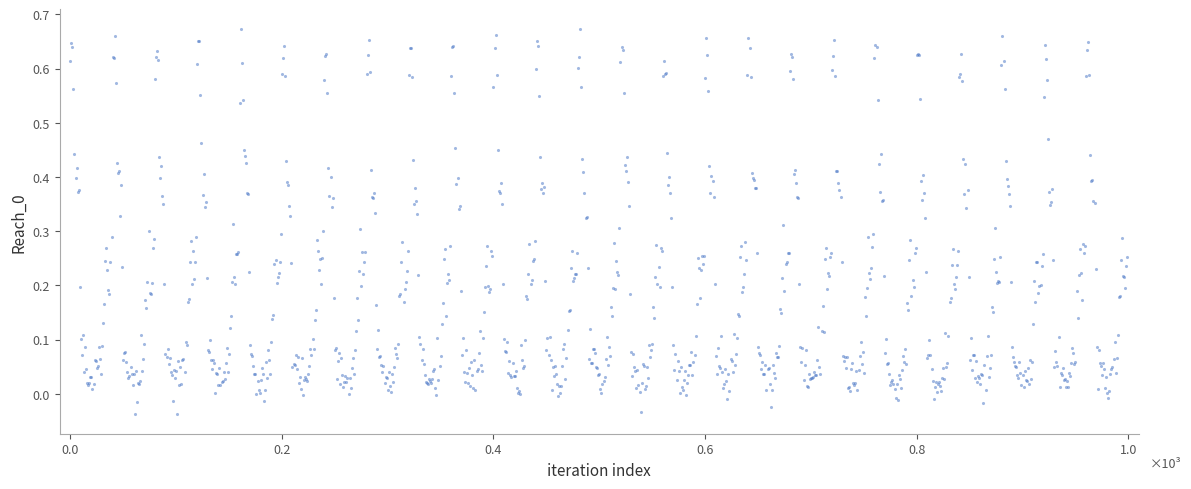

How many points are shown in the scatter plot?

1000